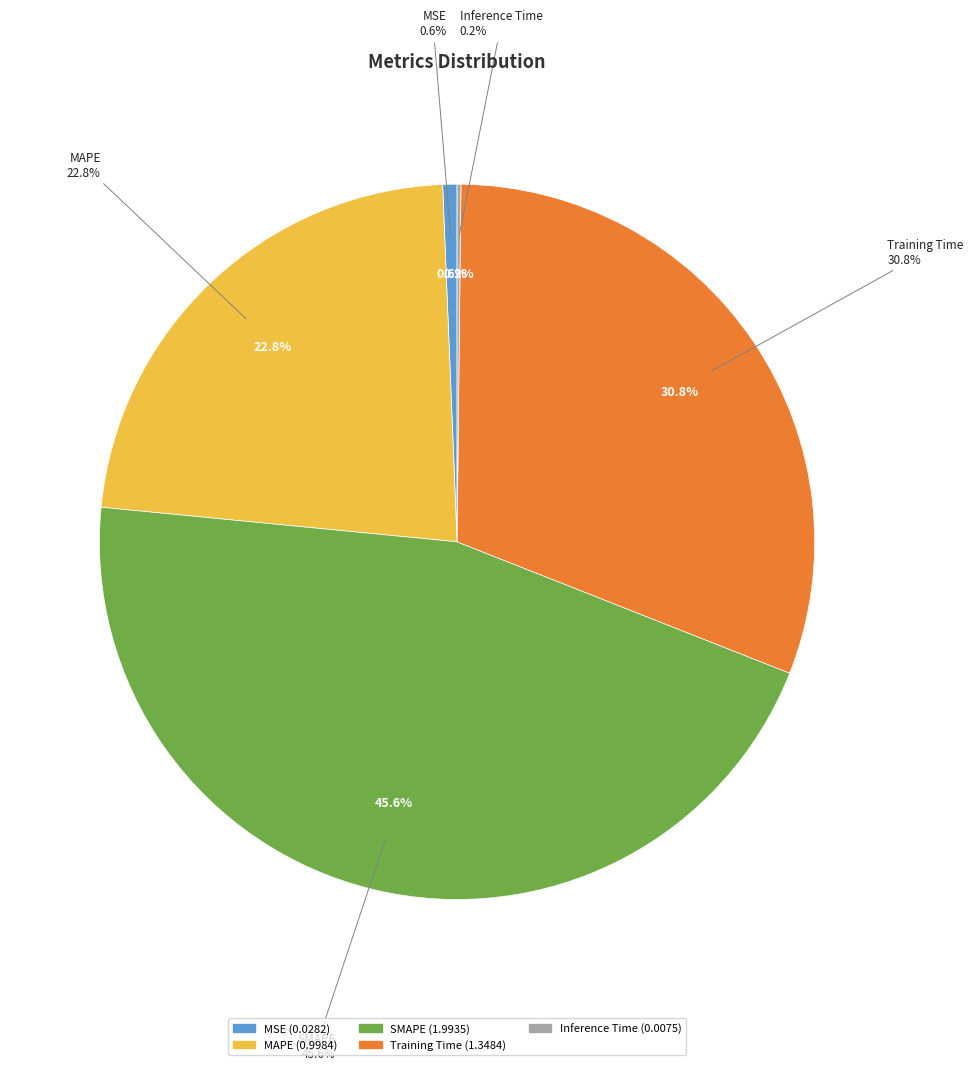

What is the largest slice in the pie chart?

SMAPE